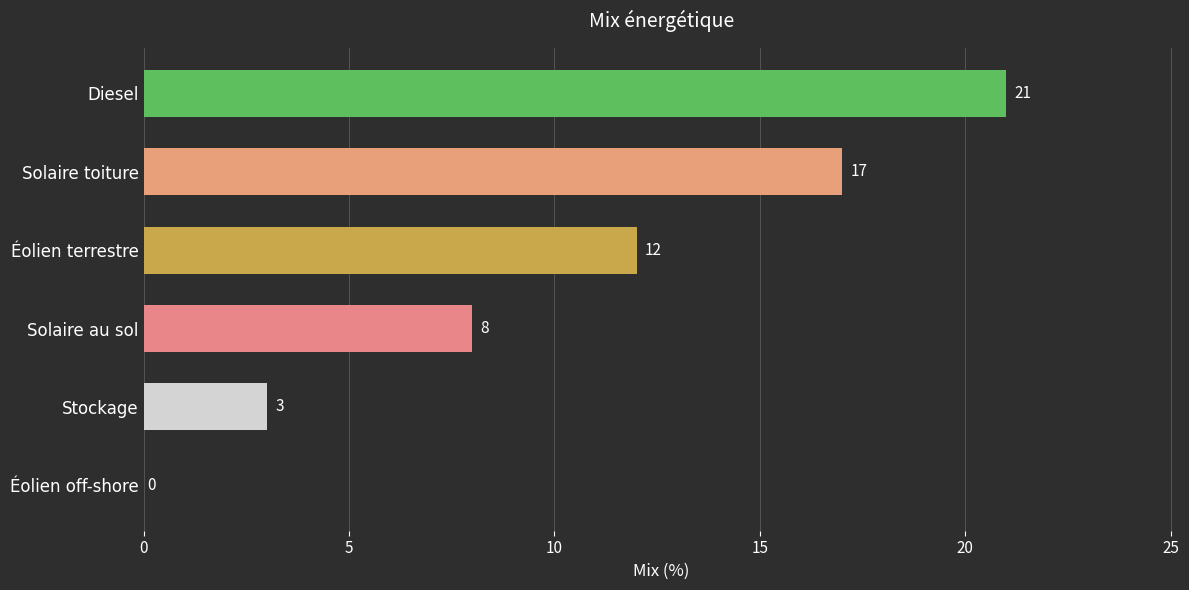

How many values are between 3 and 17?

4